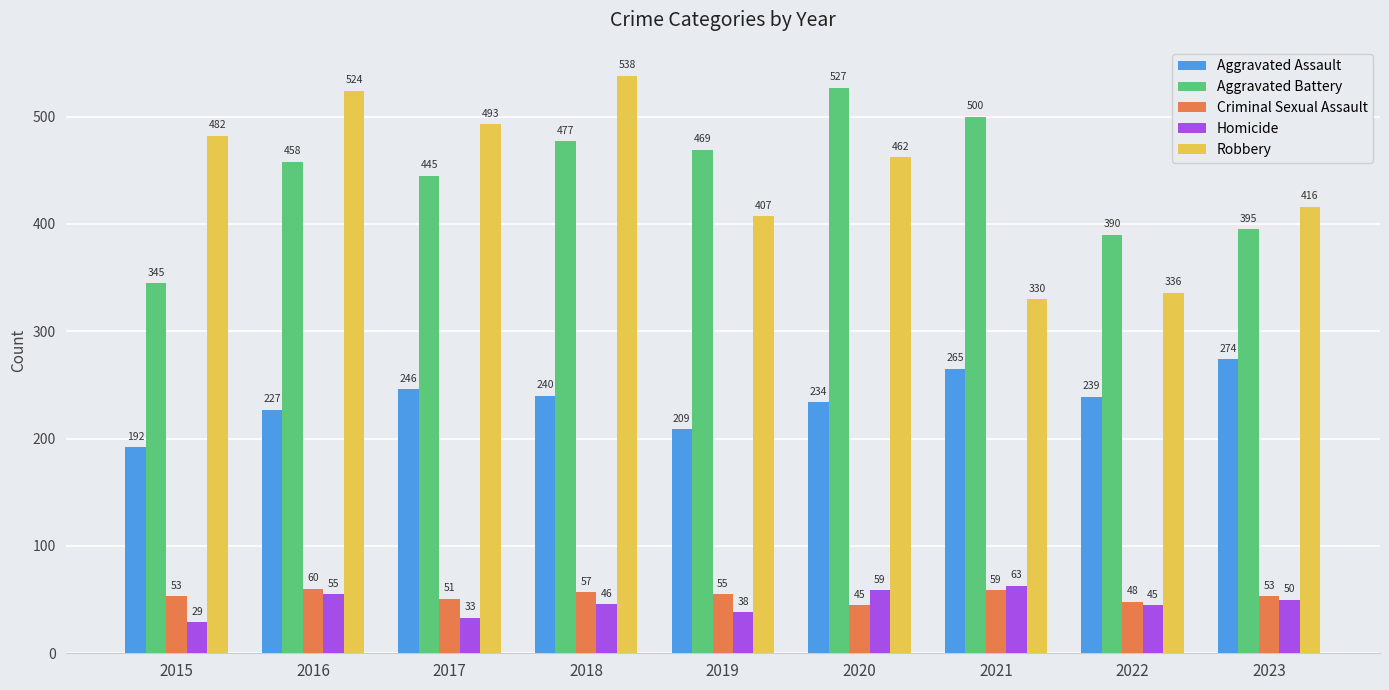

Is it true that Aggravated Battery equals 585 at 2015?

False